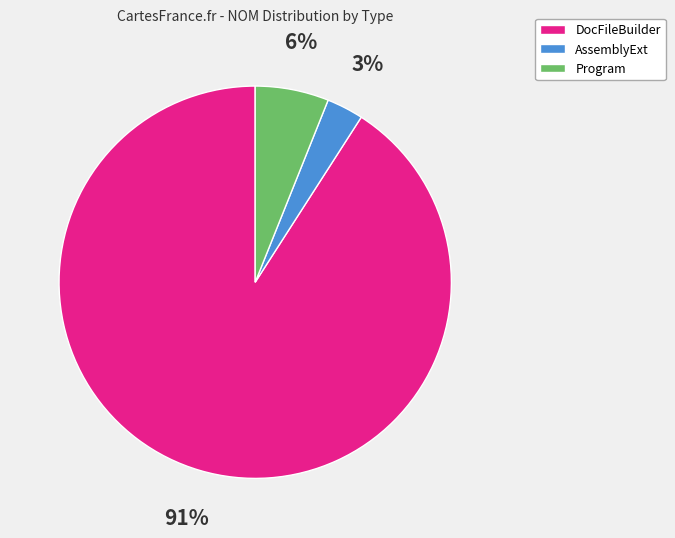

To the nearest percent, what percentage of the pie is DocFileBuilder?

91%